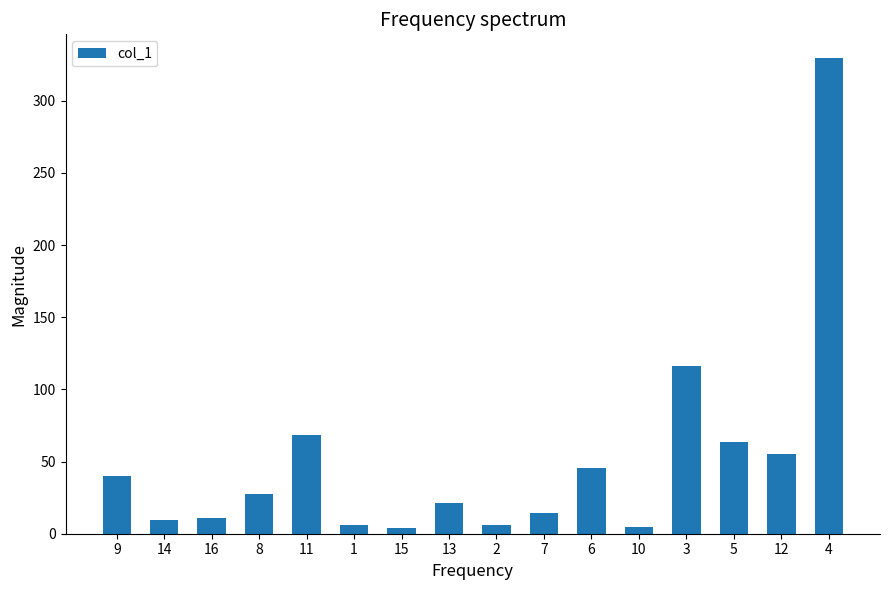

What is the smallest value displayed?

3.9